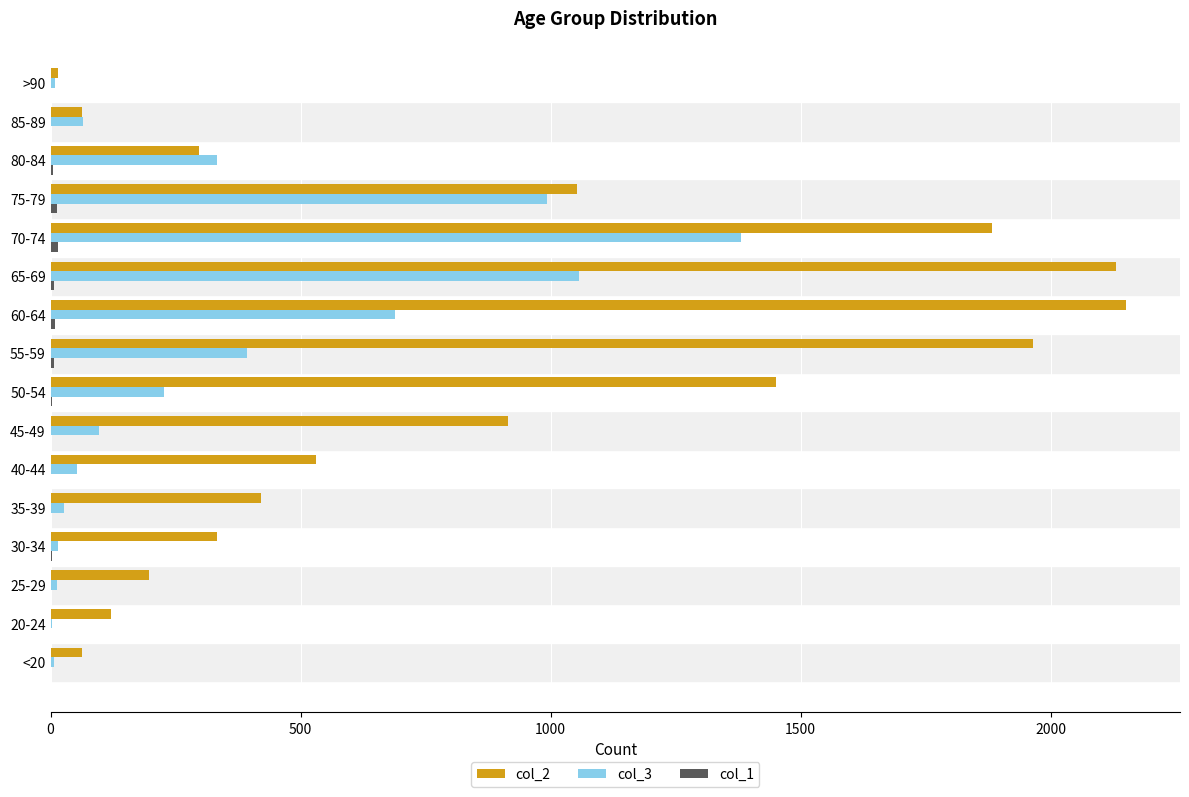

Is the value of col_2 at >90 greater than the value of col_3 at 75-79?

No